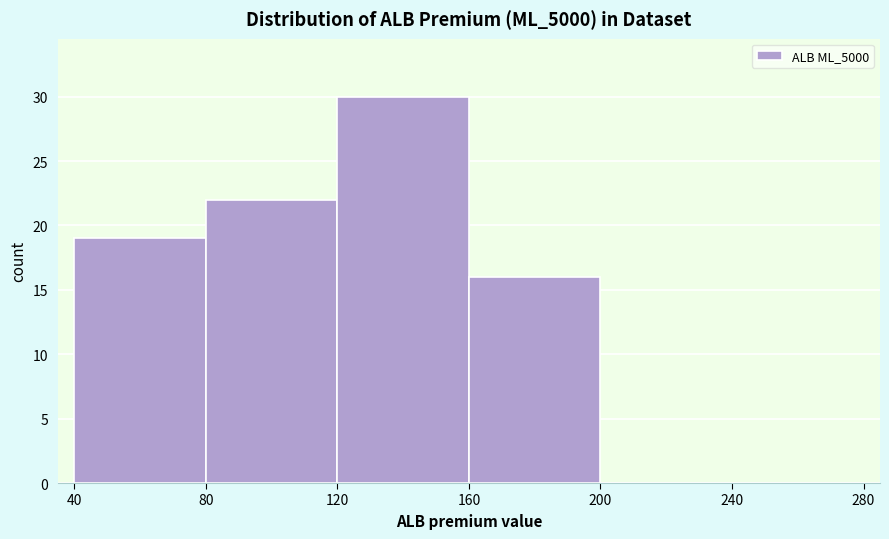

Reading left to right, transcribe this chart: for each bar, give the range it covers on the x-axis and its height. The values are not printed on the chart, so give them approximately, as read against the axis.

40 to 80: 19
80 to 120: 22
120 to 160: 30
160 to 200: 16
200 to 240: 0
240 to 280: 0